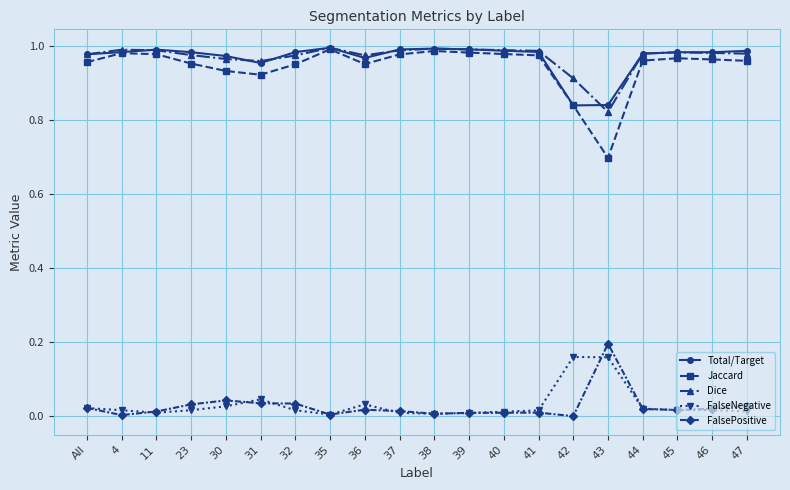

Which series has the widest spread of values?

Jaccard